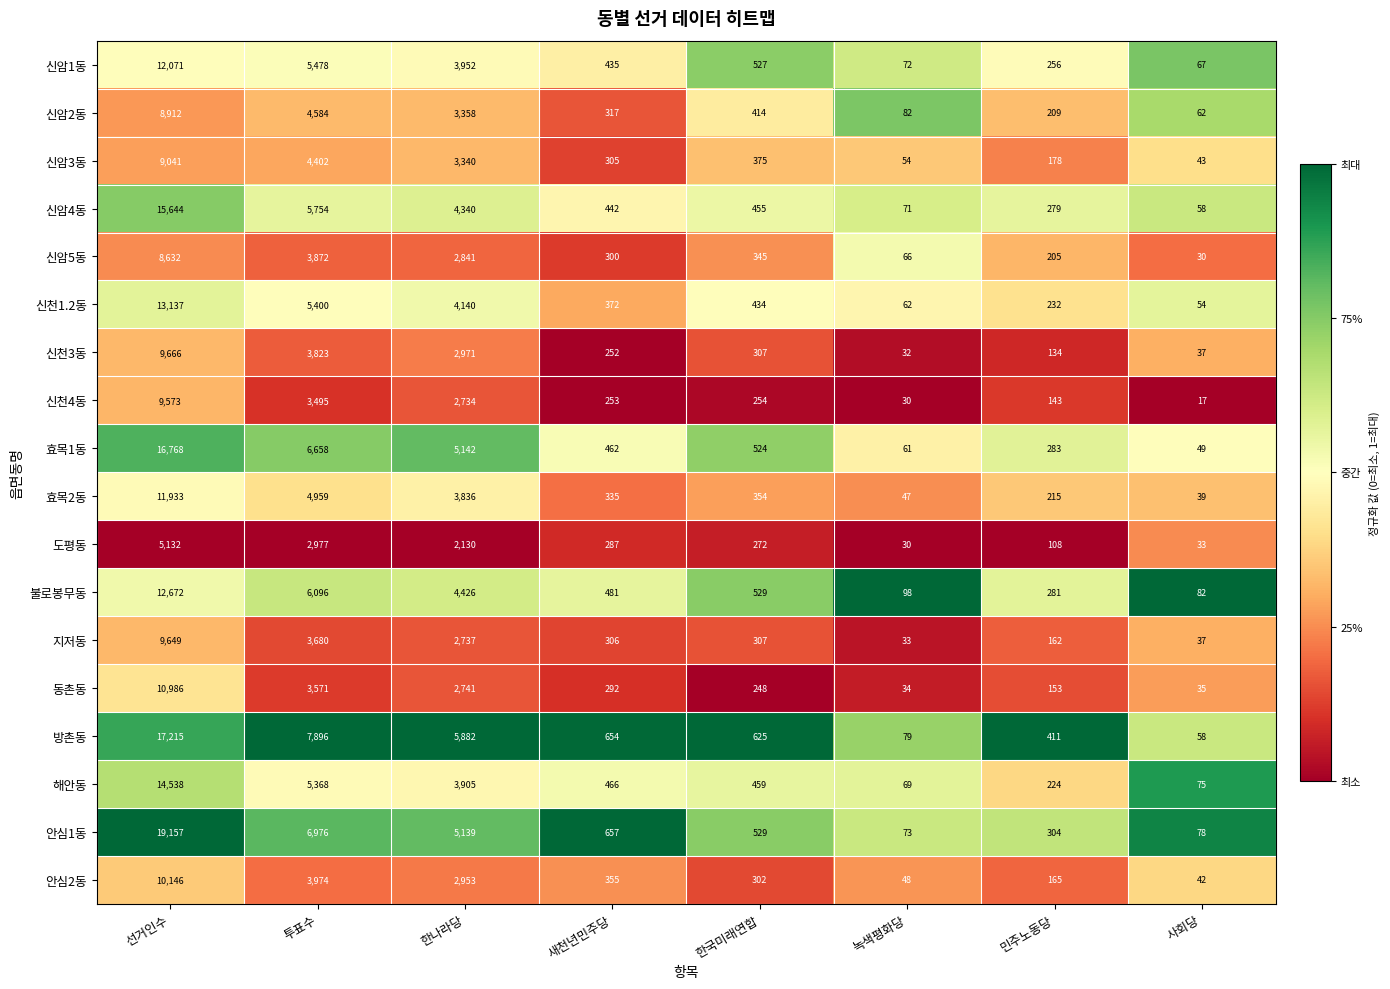

Rank the series at 한나라당 from highest to lowest value.

방촌동, 효목1동, 안심1동, 불로봉무동, 신암4동, 신천1.2동, 신암1동, 해안동, 효목2동, 신암2동, 신암3동, 신천3동, 안심2동, 신암5동, 동촌동, 지저동, 신천4동, 도평동